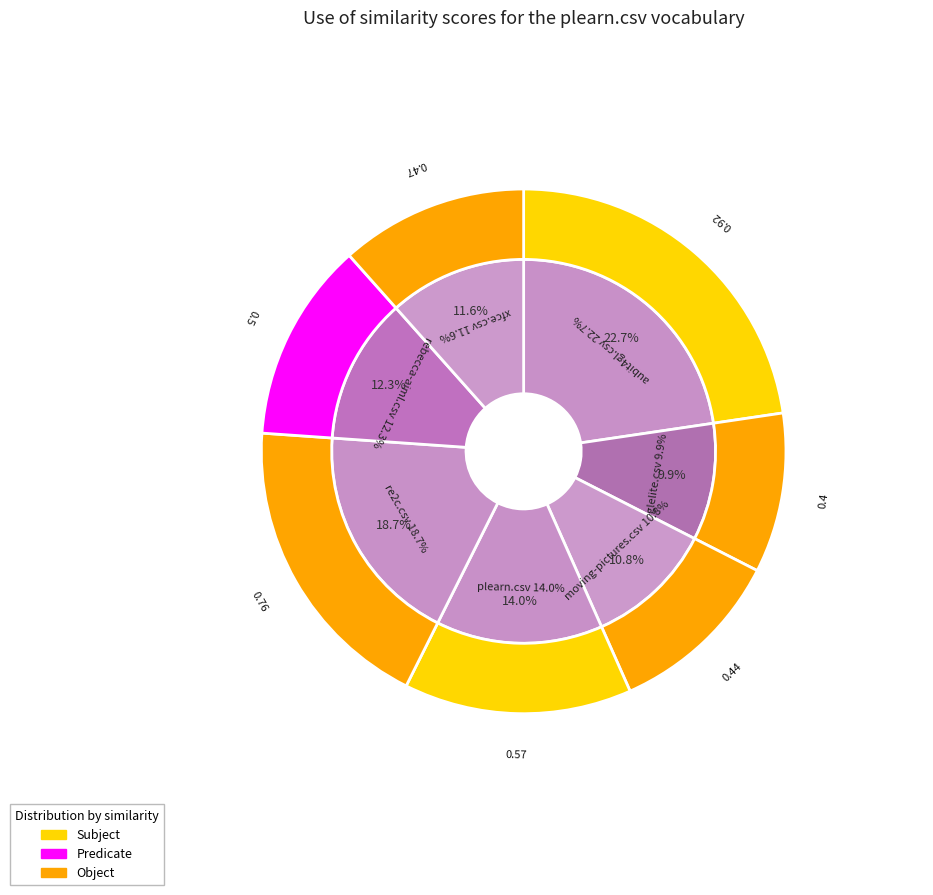

Which slice is the smallest?

glelite.csv